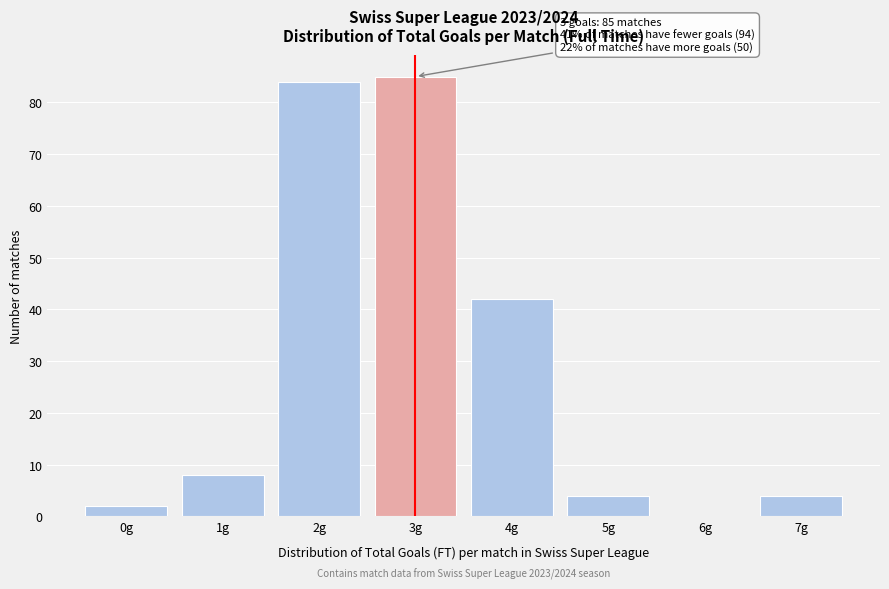

Reading right to left, extract all data points from this chart.

7g=4	6g=0	5g=4	4g=42	3g=85	2g=84	1g=8	0g=2